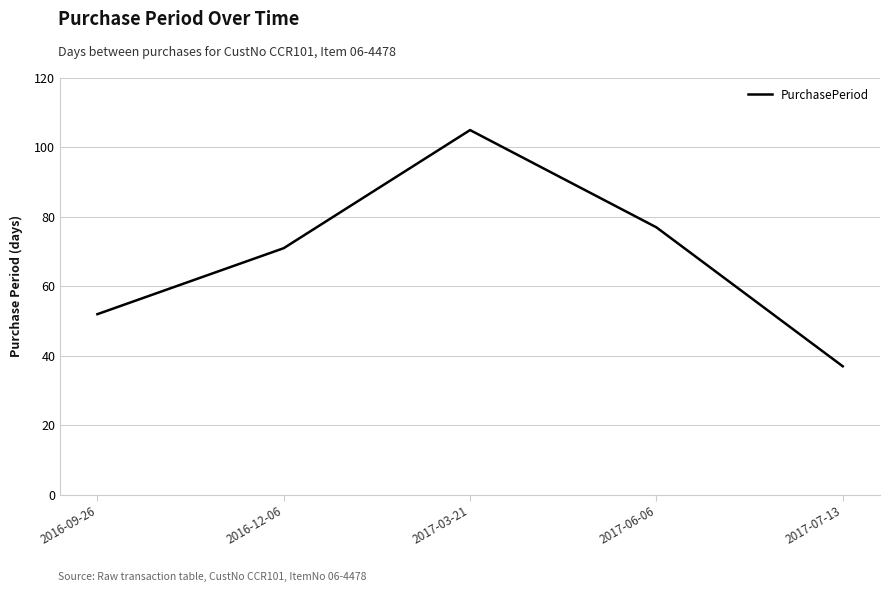

At which label is the value closest to 71?

2016-12-06